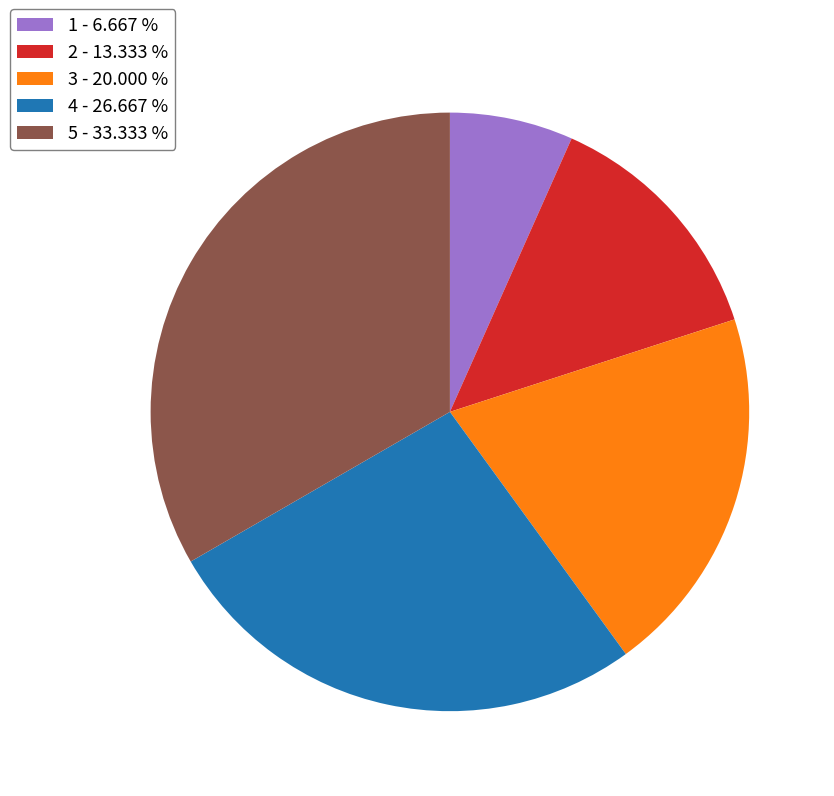

Rank the categories by value from highest to lowest.

5, 4, 3, 2, 1